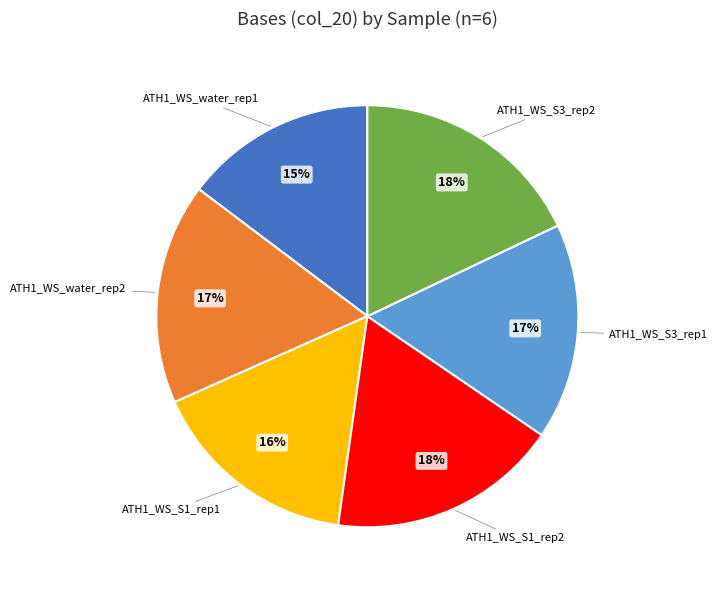

Is there any slice that represents more than half of the pie?

No